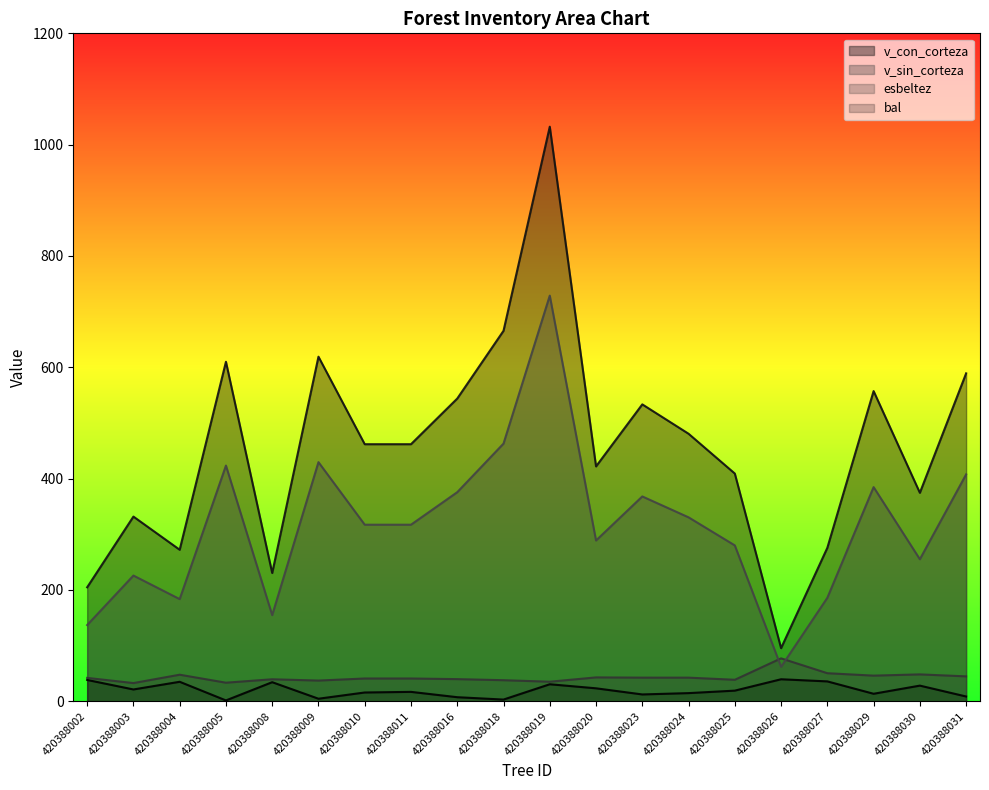

Reading left to right, what are all the values shown in this chart?

bal: 420388002=38.4	420388003=21.3	420388004=35.1	420388005=1.6	420388008=34.4	420388009=4.7	420388010=15.9	420388011=17.0	420388016=7.4	420388018=3.1	420388019=30.7	420388020=23.4	420388023=12.4	420388024=14.7	420388025=19.2	420388026=39.6	420388027=35.8	420388029=13.6	420388030=28.2	420388031=8.7
esbeltez: 420388002=42.1	420388003=32.8	420388004=47.8	420388005=33.5	420388008=39.6	420388009=37.3	420388010=41.0	420388011=41.0	420388016=39.9	420388018=37.9	420388019=35.2	420388020=43.0	420388023=42.5	420388024=42.5	420388025=38.7	420388026=77.2	420388027=50.5	420388029=46.1	420388030=48.4	420388031=44.8
v_con_corteza: 420388002=204.8	420388003=331.9	420388004=272.3	420388005=610.0	420388008=230.5	420388009=619.1	420388010=461.9	420388011=461.9	420388016=543.9	420388018=665.6	420388019=1032.3	420388020=422.0	420388023=533.5	420388024=480.7	420388025=409.2	420388026=95.5	420388027=275.8	420388029=557.3	420388030=374.6	420388031=589.2
v_sin_corteza: 420388002=137.0	420388003=225.9	420388004=183.6	420388005=423.5	420388008=154.8	420388009=429.7	420388010=317.3	420388011=317.3	420388016=375.7	420388018=463.0	420388019=728.8	420388020=288.9	420388023=368.0	420388024=330.5	420388025=280.1	420388026=62.0	420388027=186.0	420388029=384.8	420388030=255.2	420388031=407.6